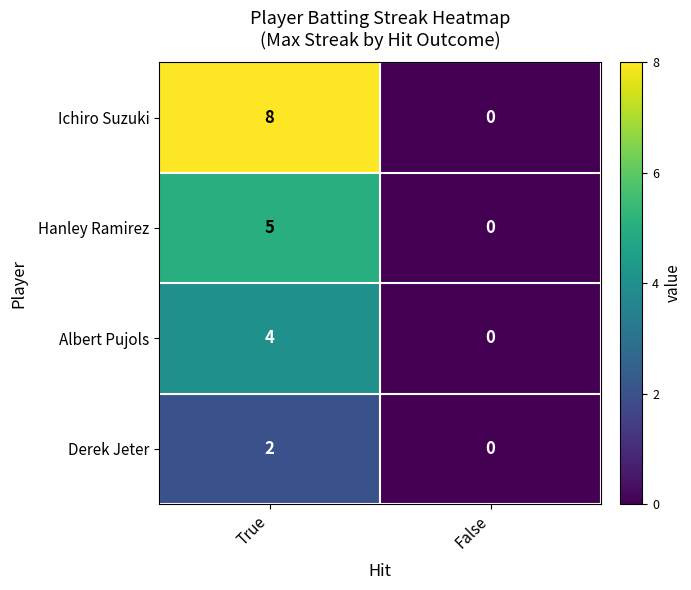

Reading left to right, list all the values displayed in this chart.

Ichiro Suzuki: 8	0
Hanley Ramirez: 5	0
Albert Pujols: 4	0
Derek Jeter: 2	0